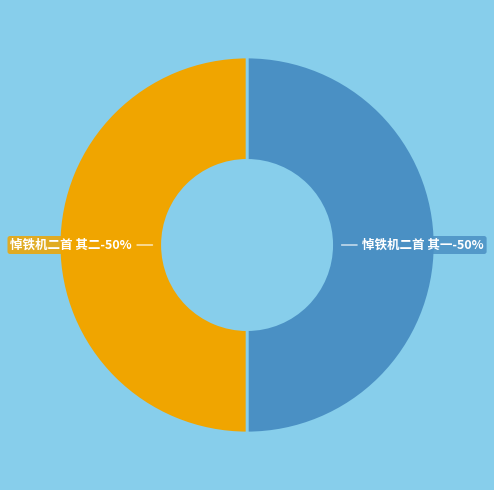

Rank the categories by value from lowest to highest.

悼铁机二首 其一, 悼铁机二首 其二